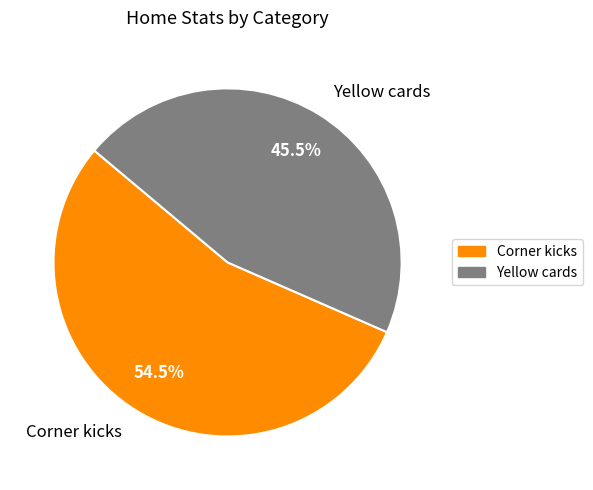

Rank the categories by value from highest to lowest.

Corner kicks, Yellow cards